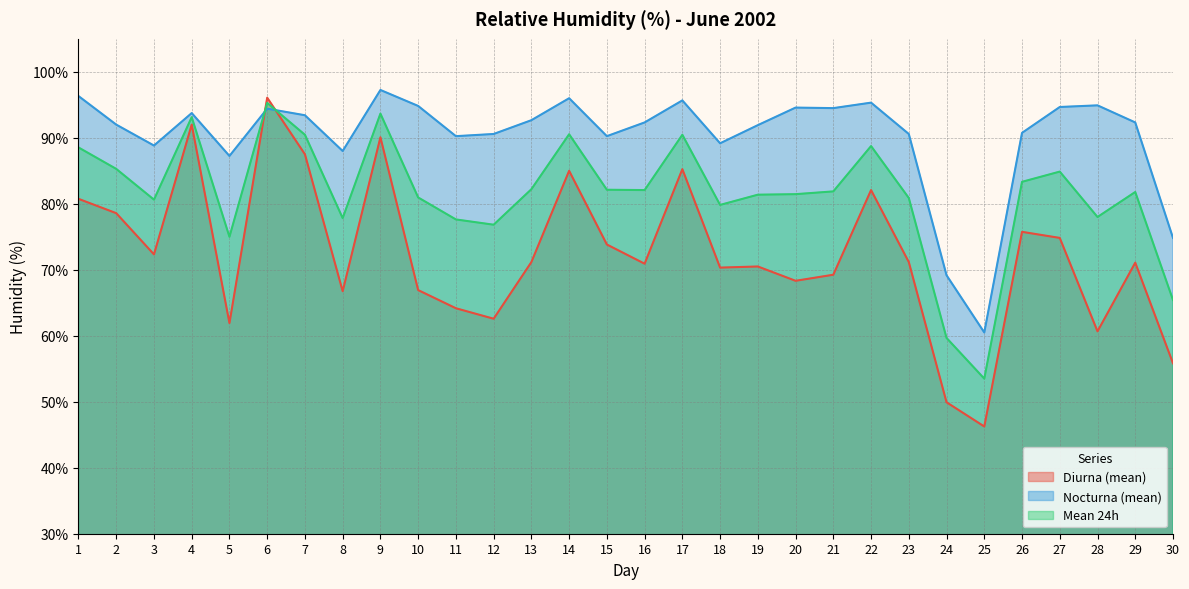

What is the difference between the highest and lowest values at 3?

16.5